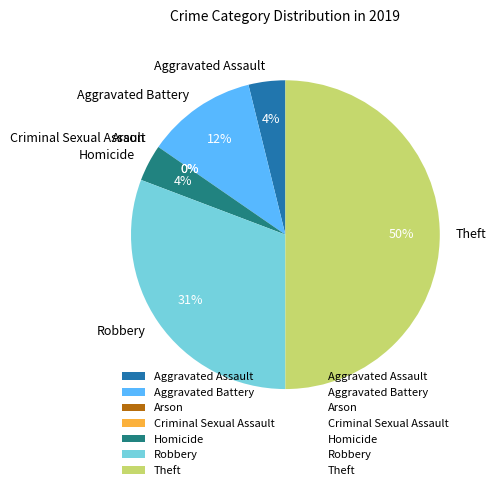

Rank the categories by value from lowest to highest.

Arson, Criminal Sexual Assault, Aggravated Assault, Homicide, Aggravated Battery, Robbery, Theft